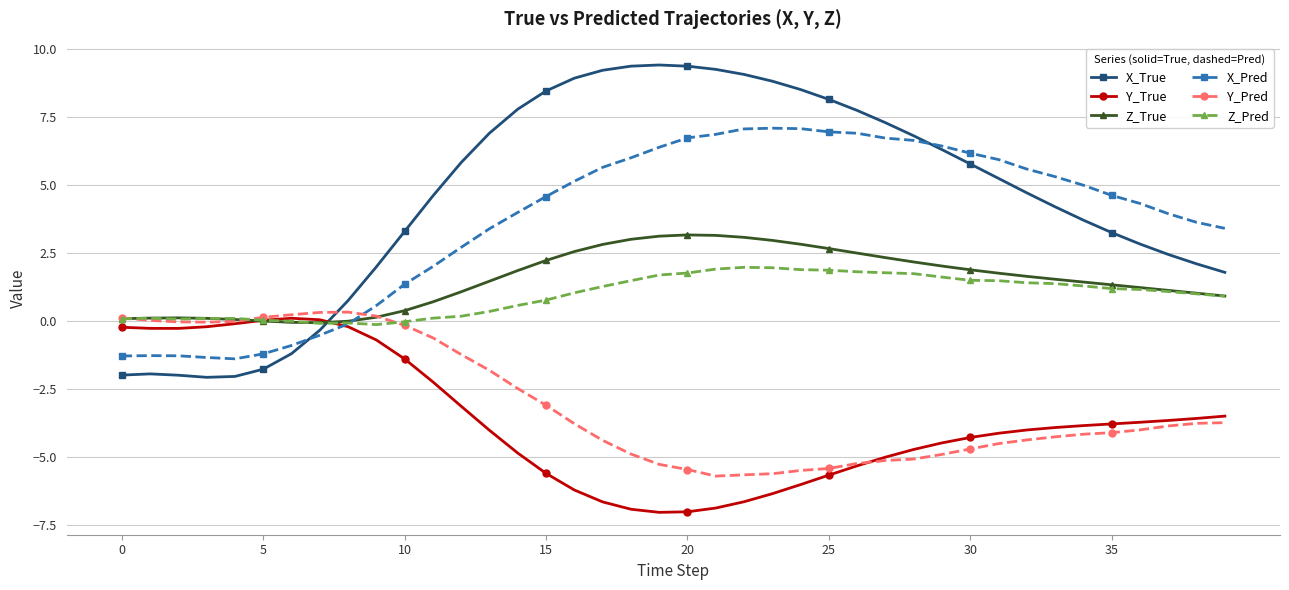

Which series has the largest range (max minus min)?

X_True